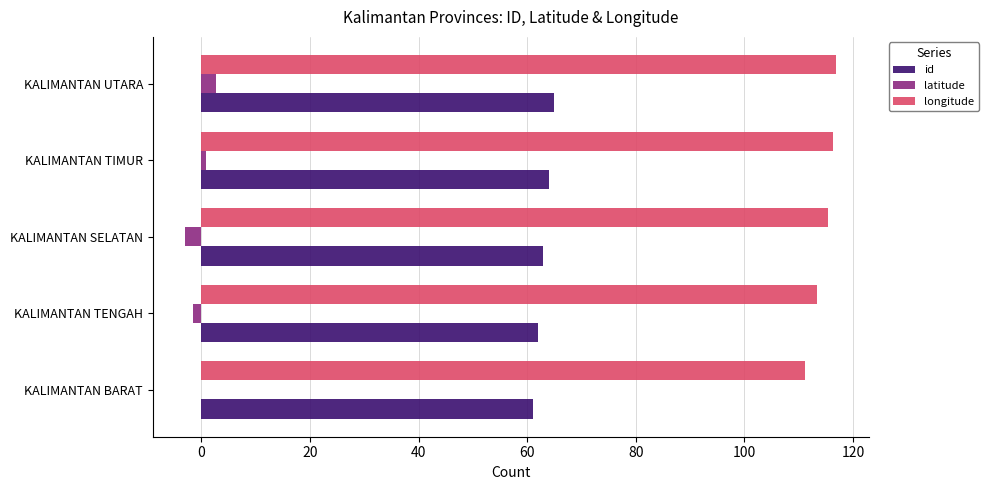

How many data points does each series have?

5